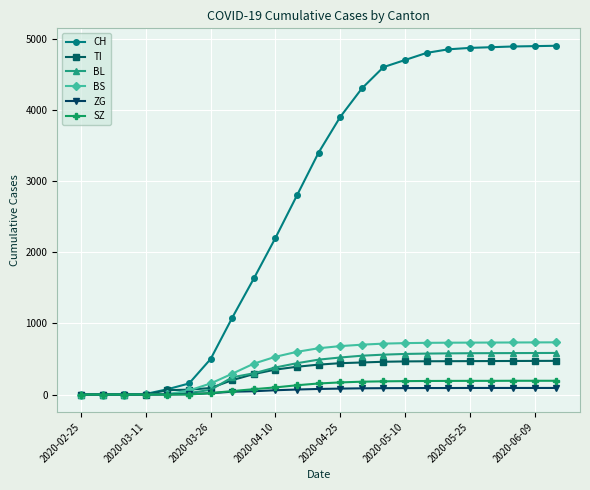

At how many categories does at least one series exceed 1115?

15